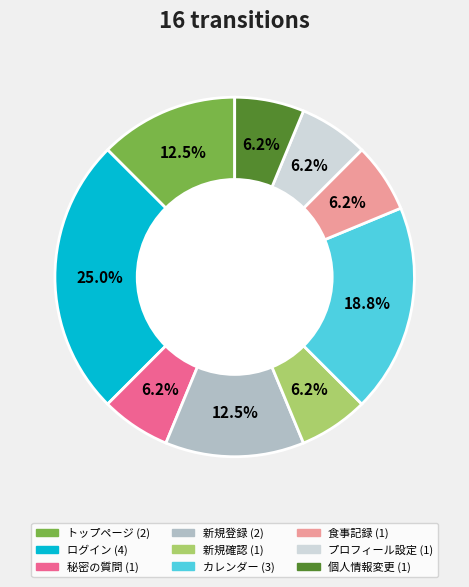

Is it true that 新規登録 is 7% of the pie?

False